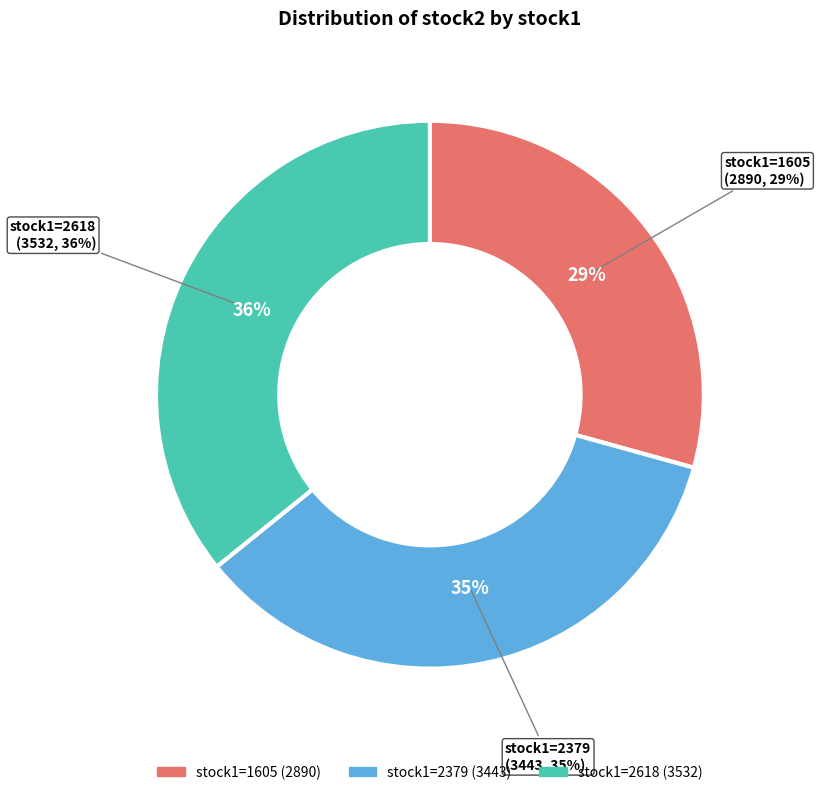

Is 2379 the majority of the pie?

No